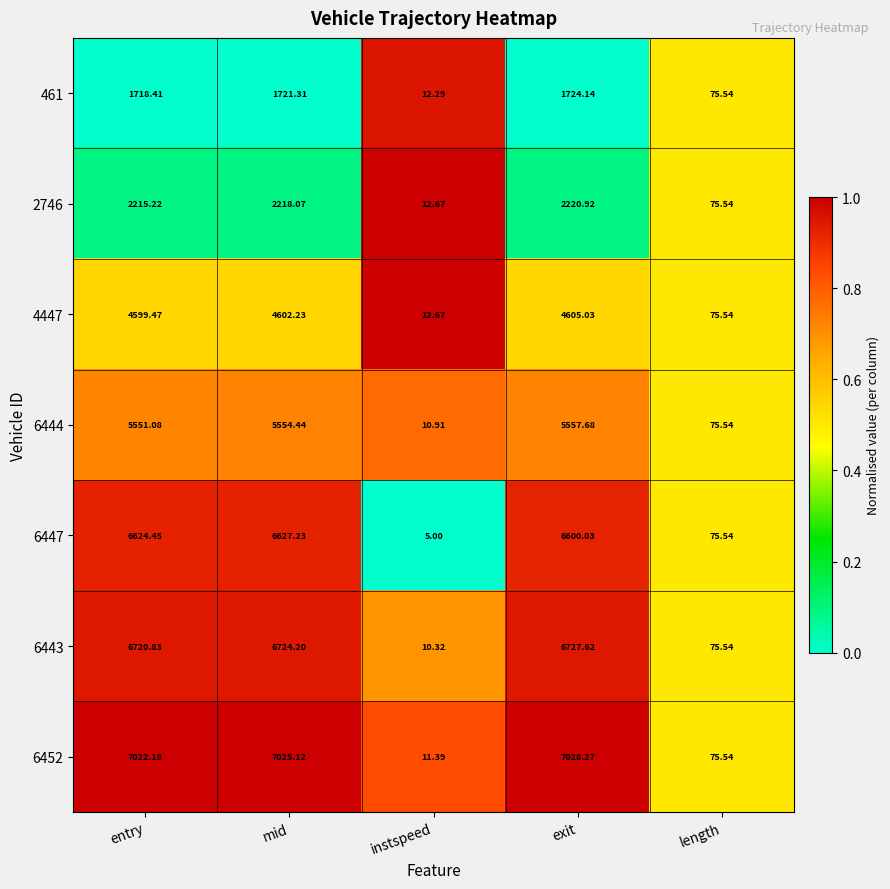

At which category is the sum across all series the highest?

mid